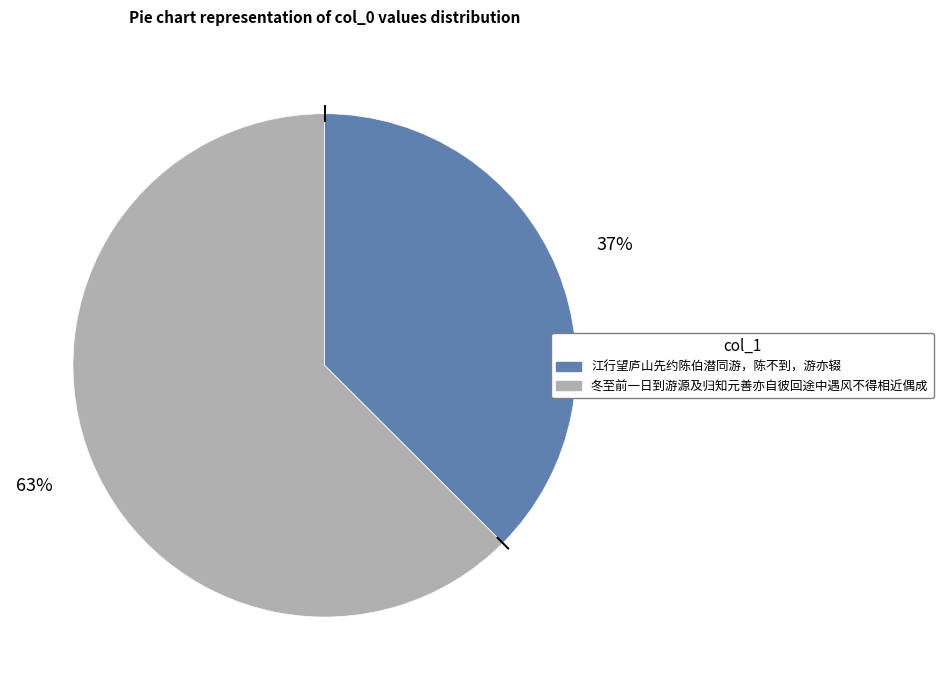

Count the number of slices in the pie.

2